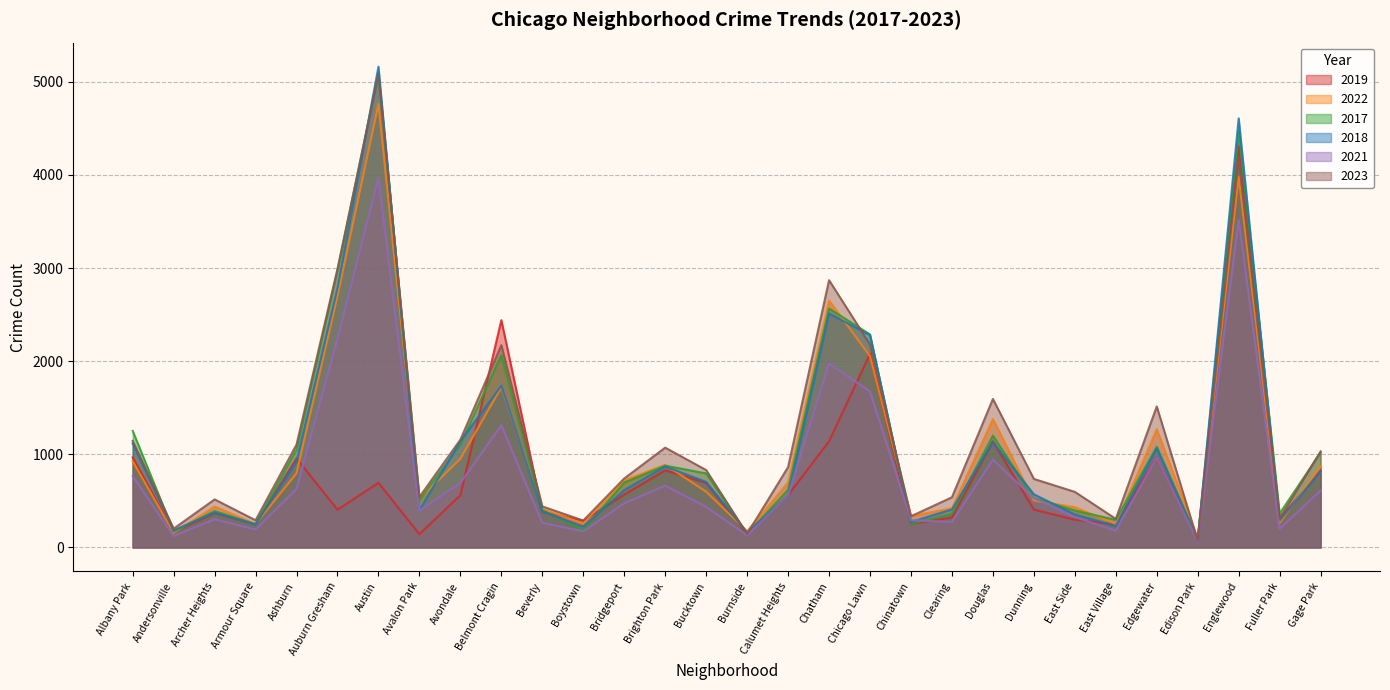

What is the difference between the second highest and second lowest values in the 2019 series?

2299